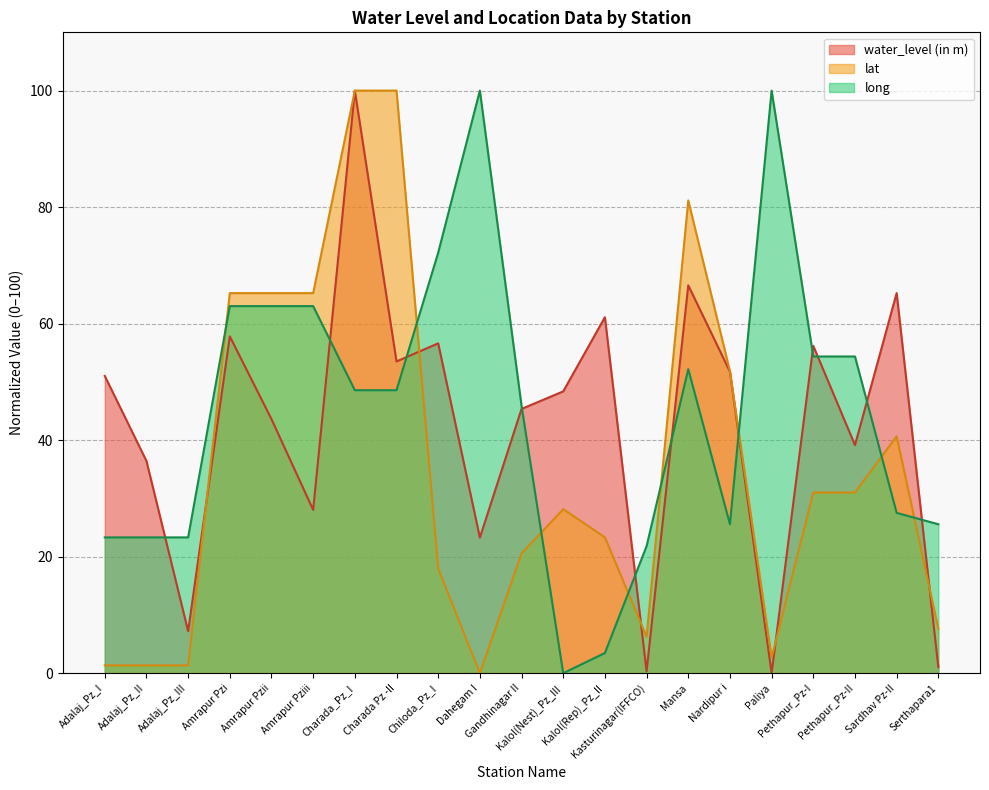

Does the chart have visible grid lines?

Yes